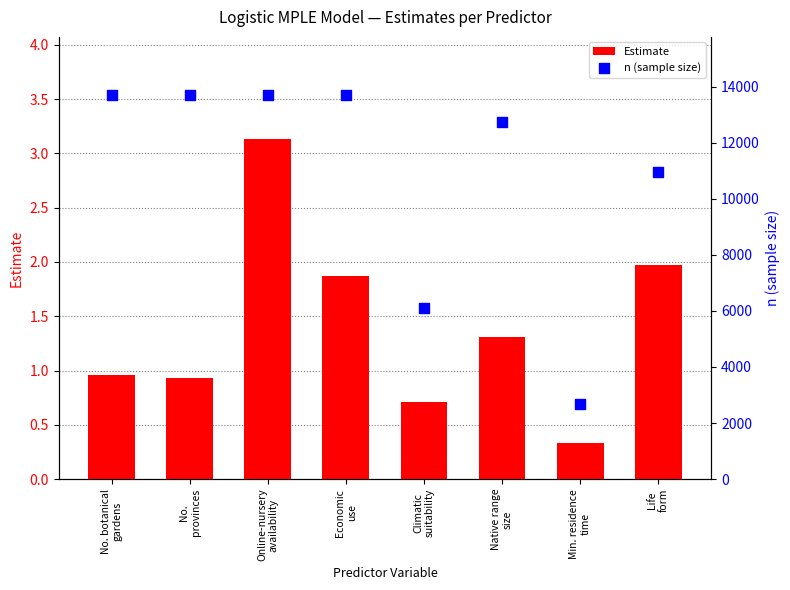

What are all the series names shown in the legend?

Estimate, n (sample size)